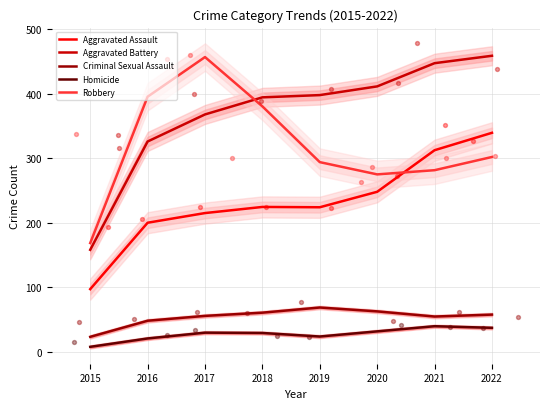

At which category is the sum across all series the highest?

2022